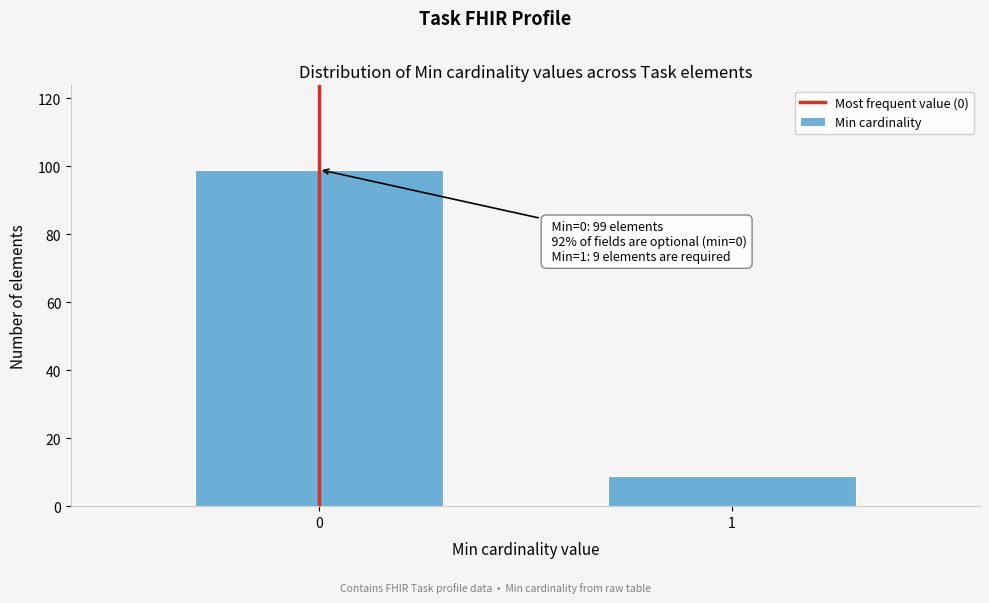

Reading left to right, list all the values displayed in this chart.

99	9